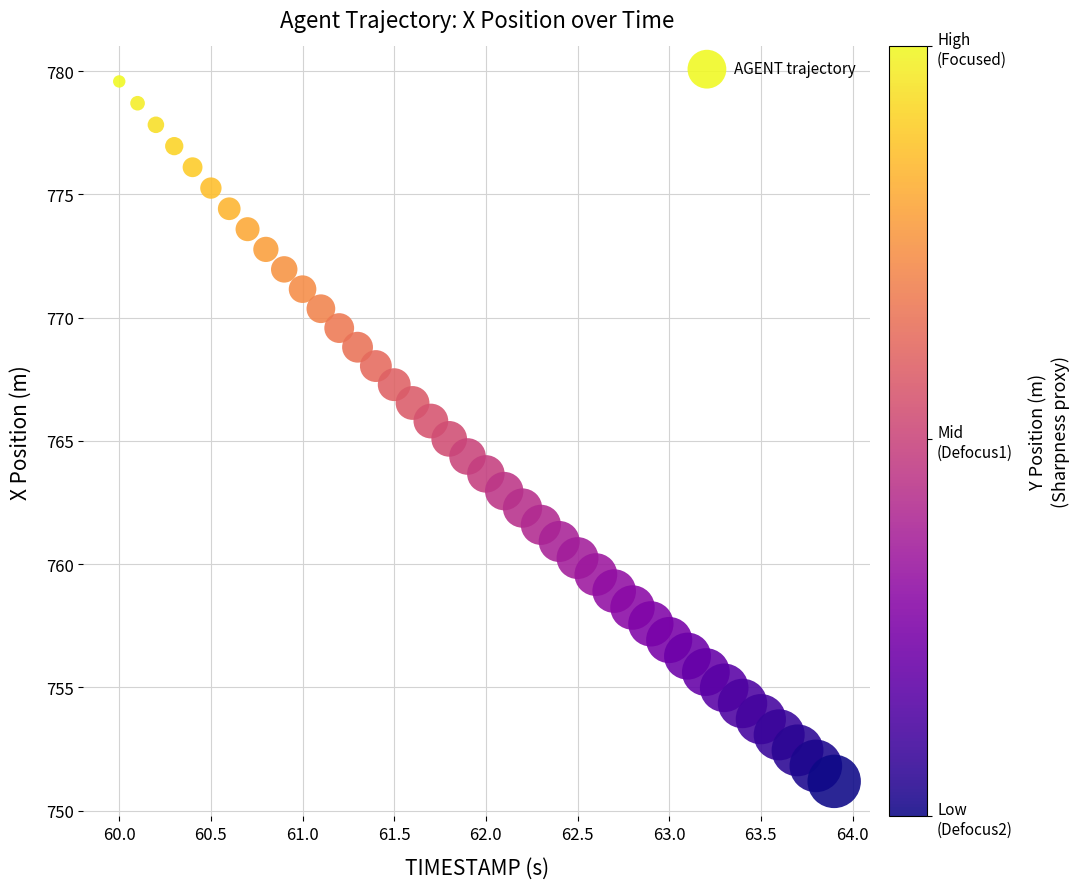

What is the range of Y values (max minus min)?

28.4